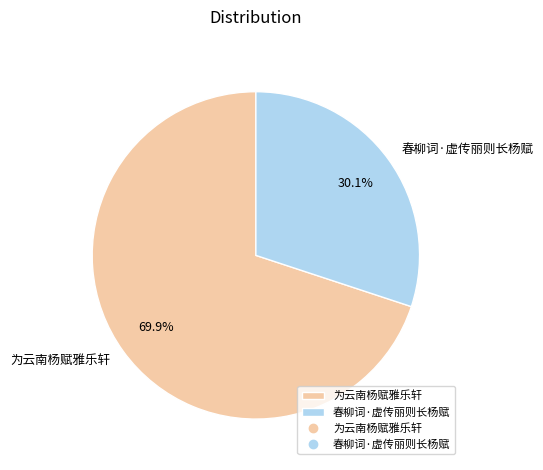

The 春柳词·虚传丽则长杨赋 slice represents 30% of the pie. True or false?

True